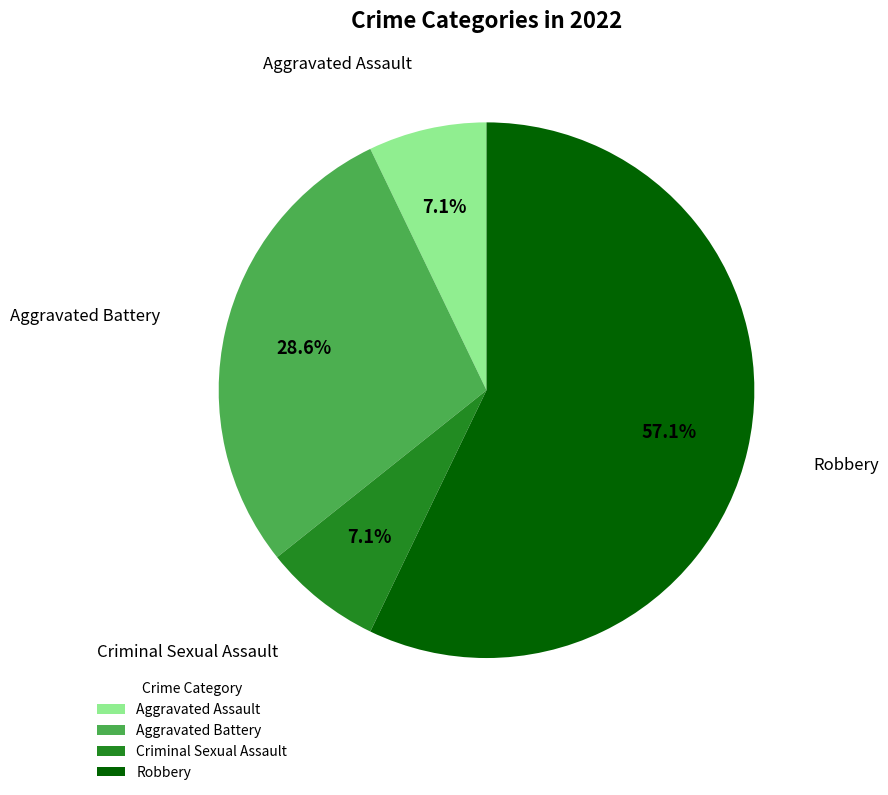

Which category has the biggest portion of the pie?

Robbery